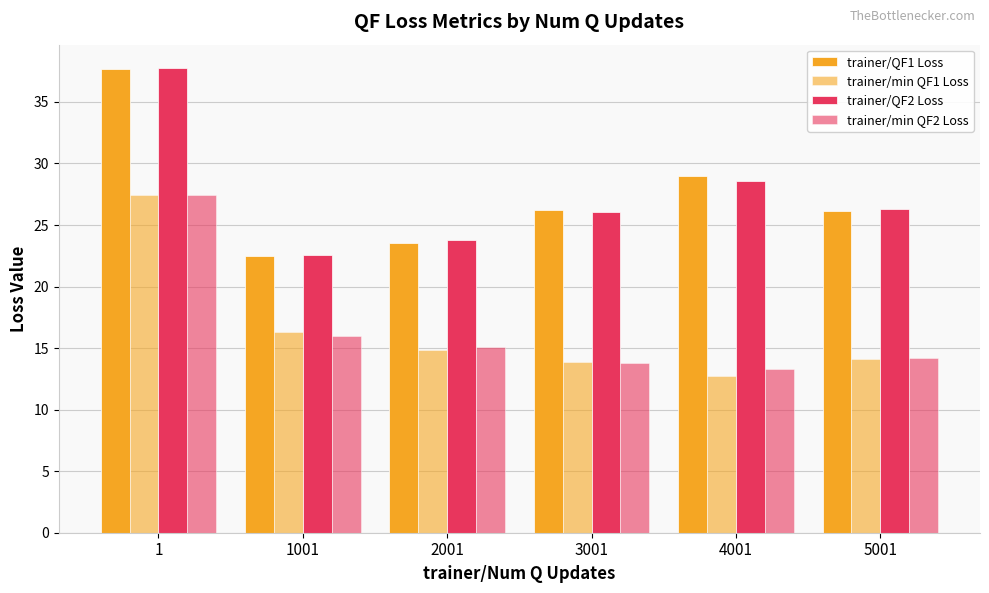

True or false: trainer/min QF2 Loss has a value of 13.8 at 3001.

True